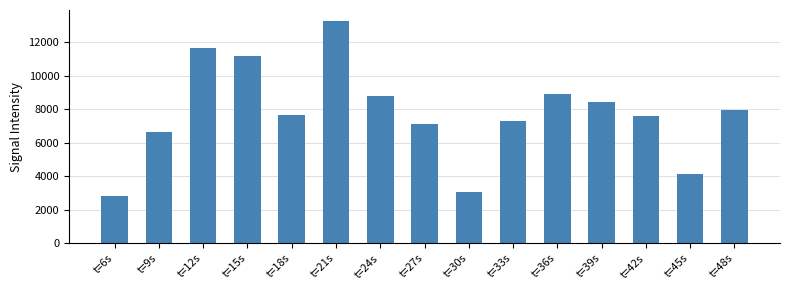

Which has a higher value, t=21s or t=15s?

t=21s